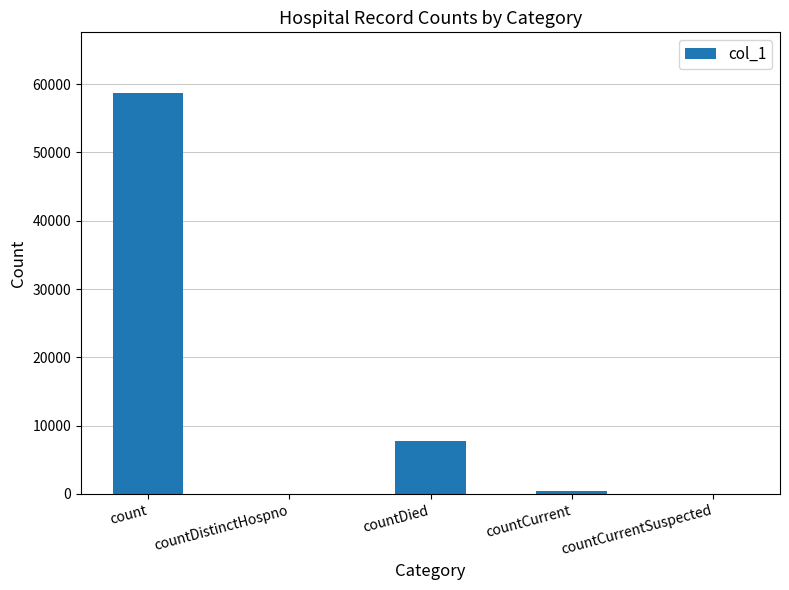

How many distinct data groups are displayed?

1